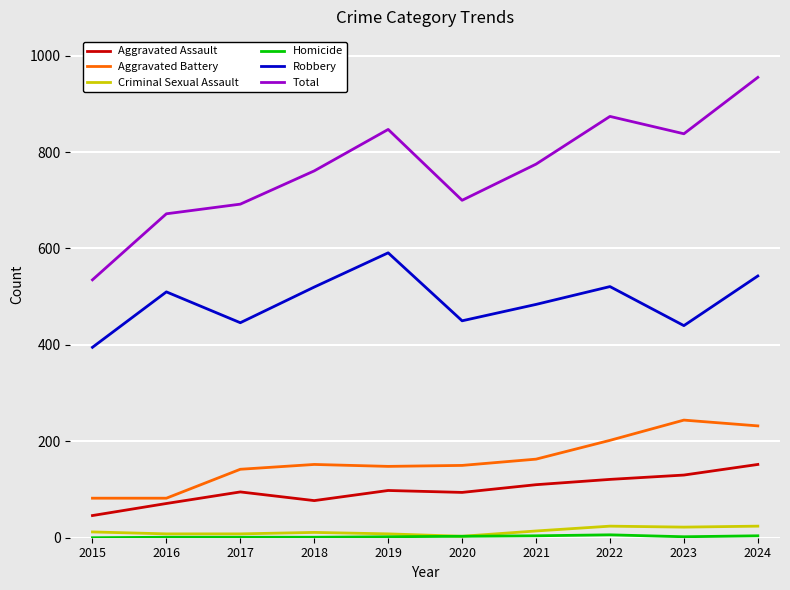

Which series has the largest total across all categories?

Total